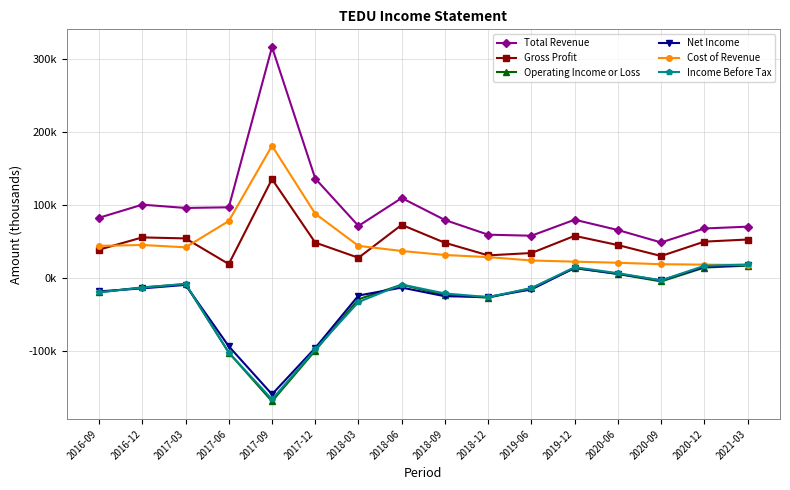

Does the chart have visible grid lines?

Yes